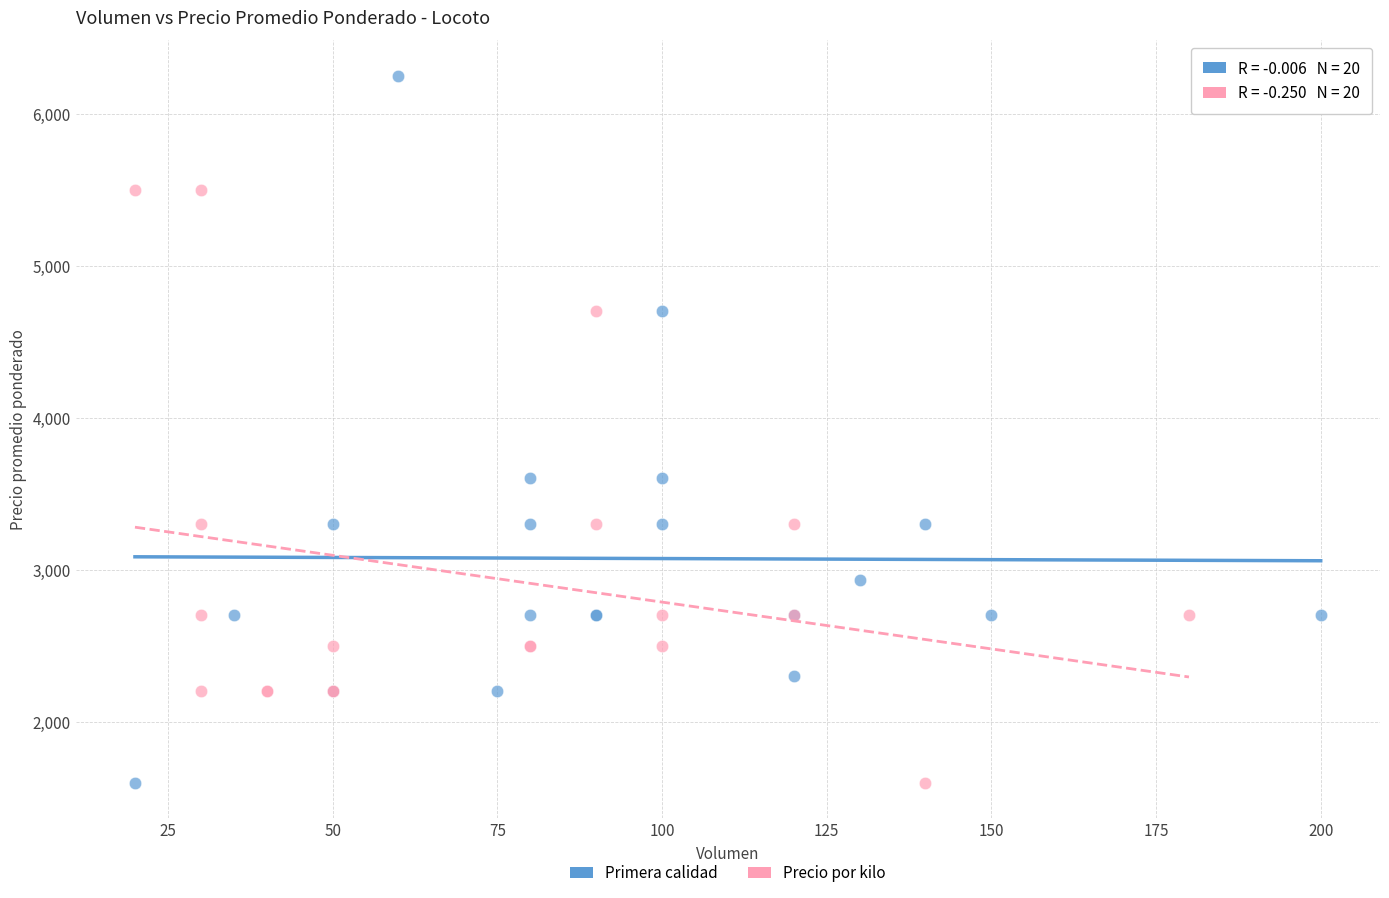

Which series reaches the maximum Y coordinate?

Primera calidad